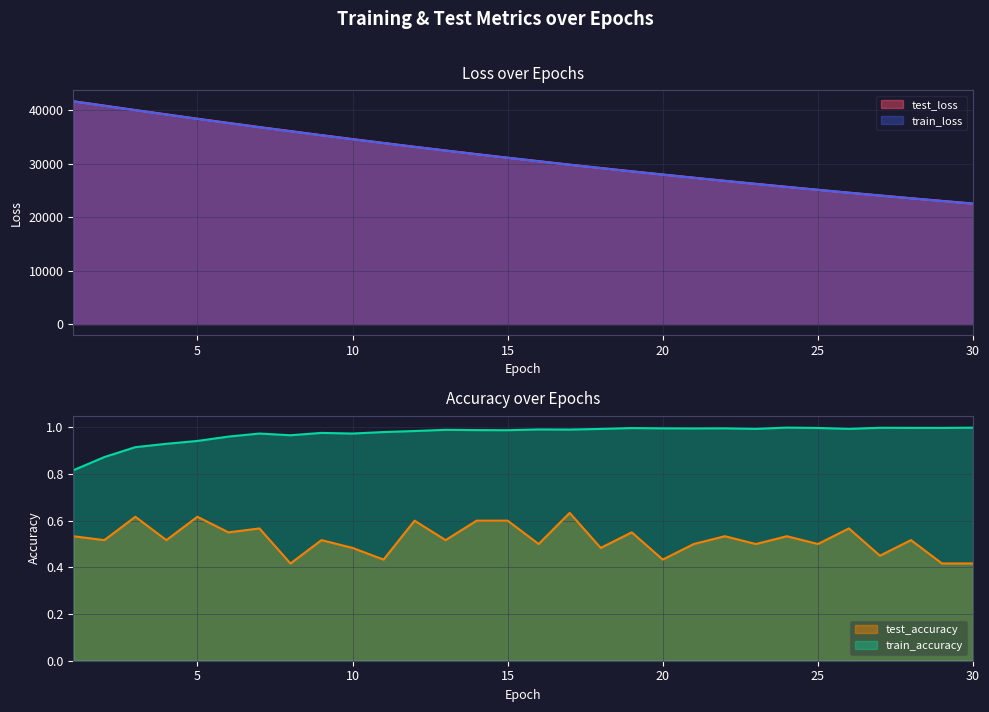

The test_accuracy series shows 0.2 at 21. True or false?

False